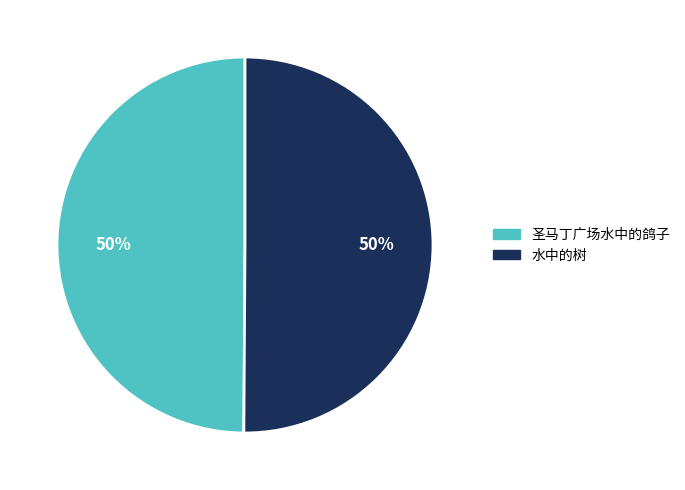

To the nearest percent, what is the average slice percentage?

50%